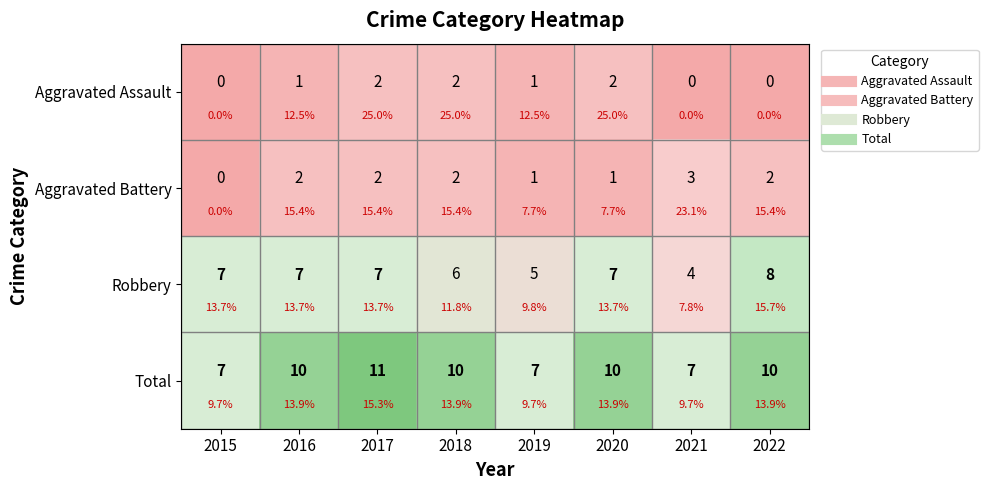

The value of Total at 2015 is 4. True or false?

False